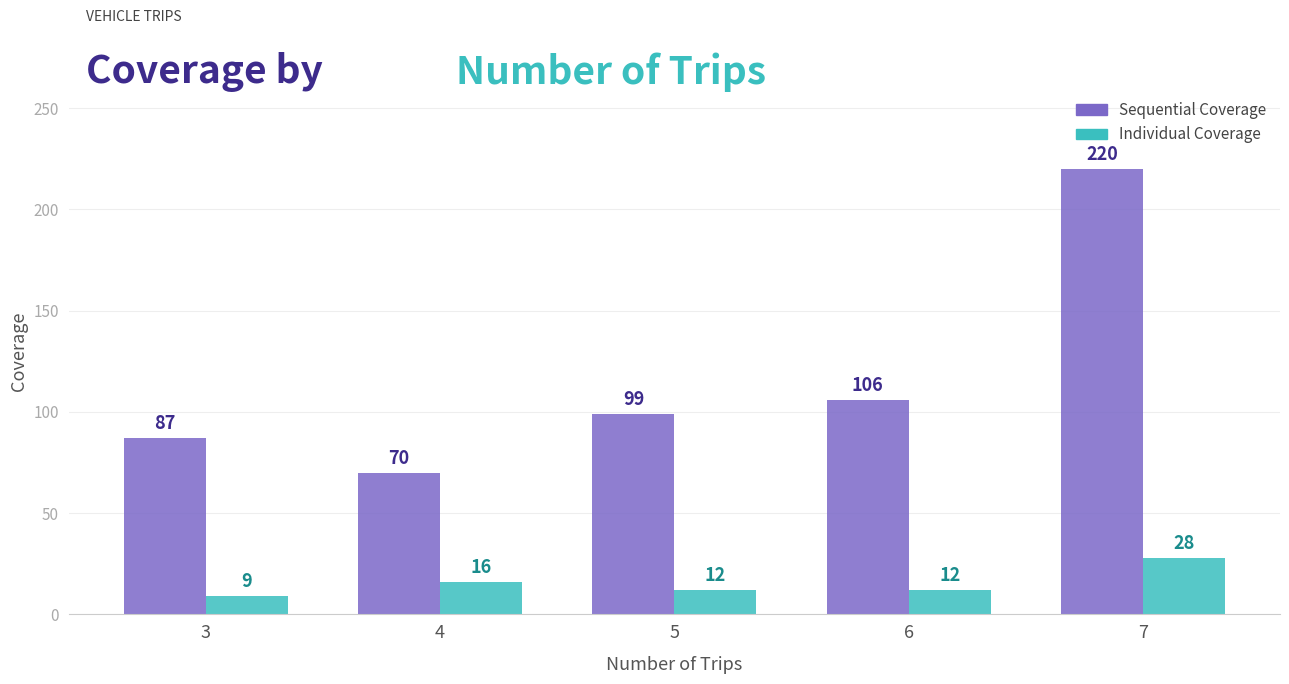

What is the sum of all Individual Coverage values?

77